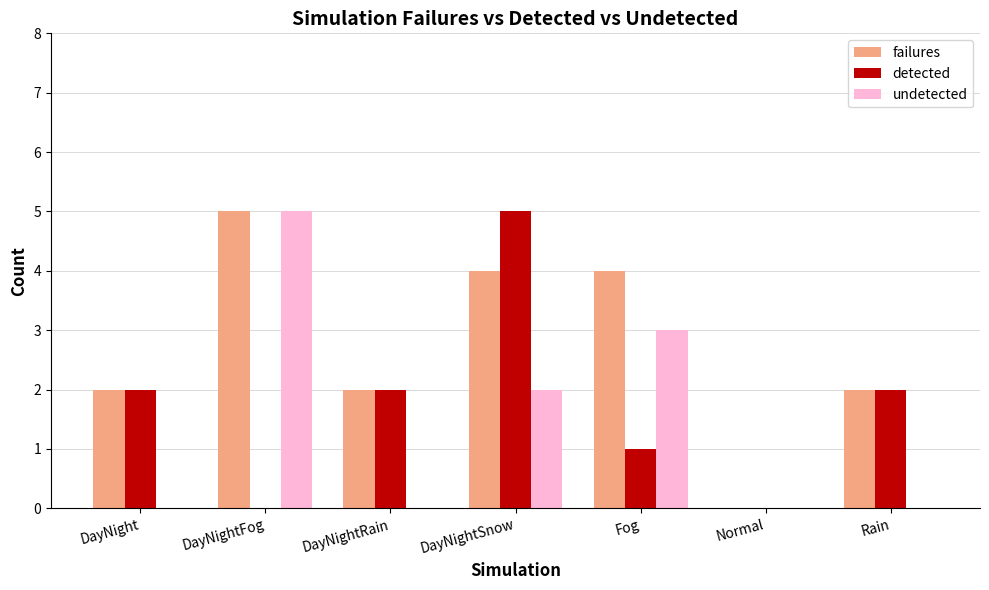

The detected series shows 0 at Normal. True or false?

True